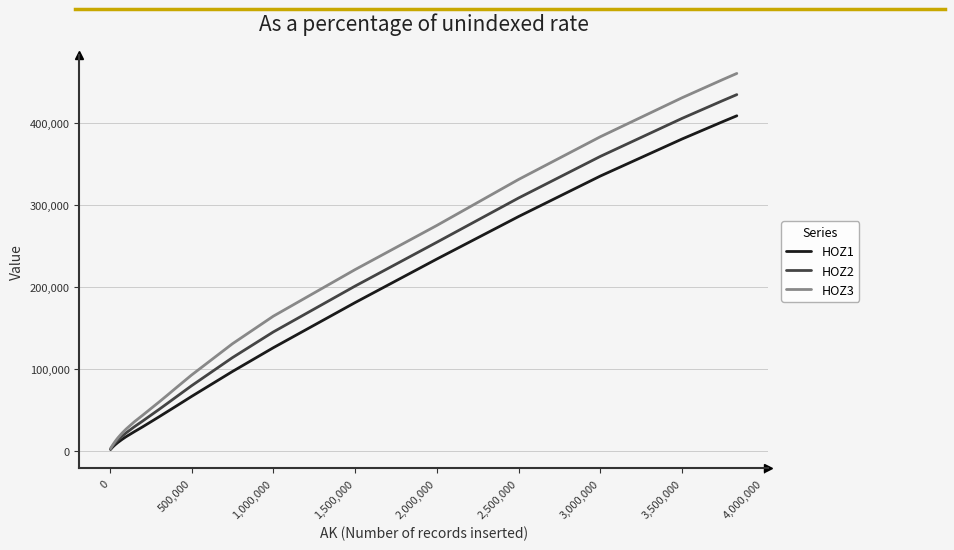

What is the maximum value shown in the chart?

460336